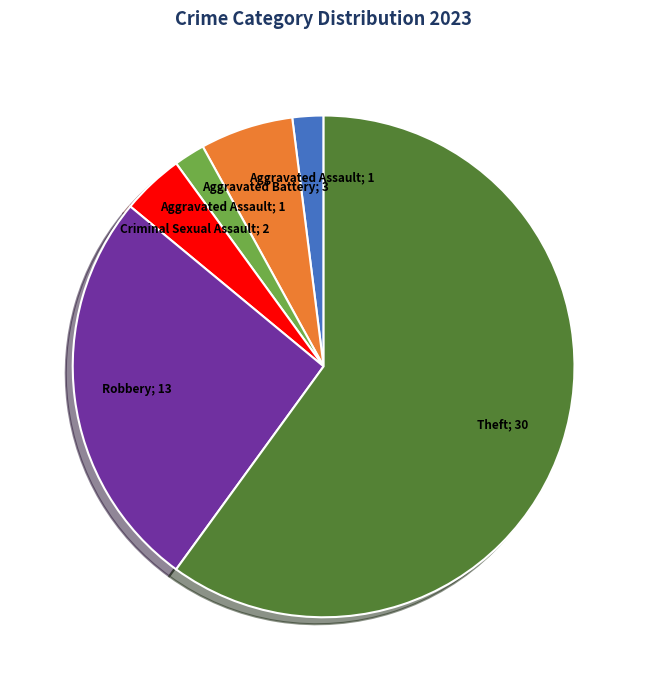

Is there any slice that represents more than half of the pie?

Yes